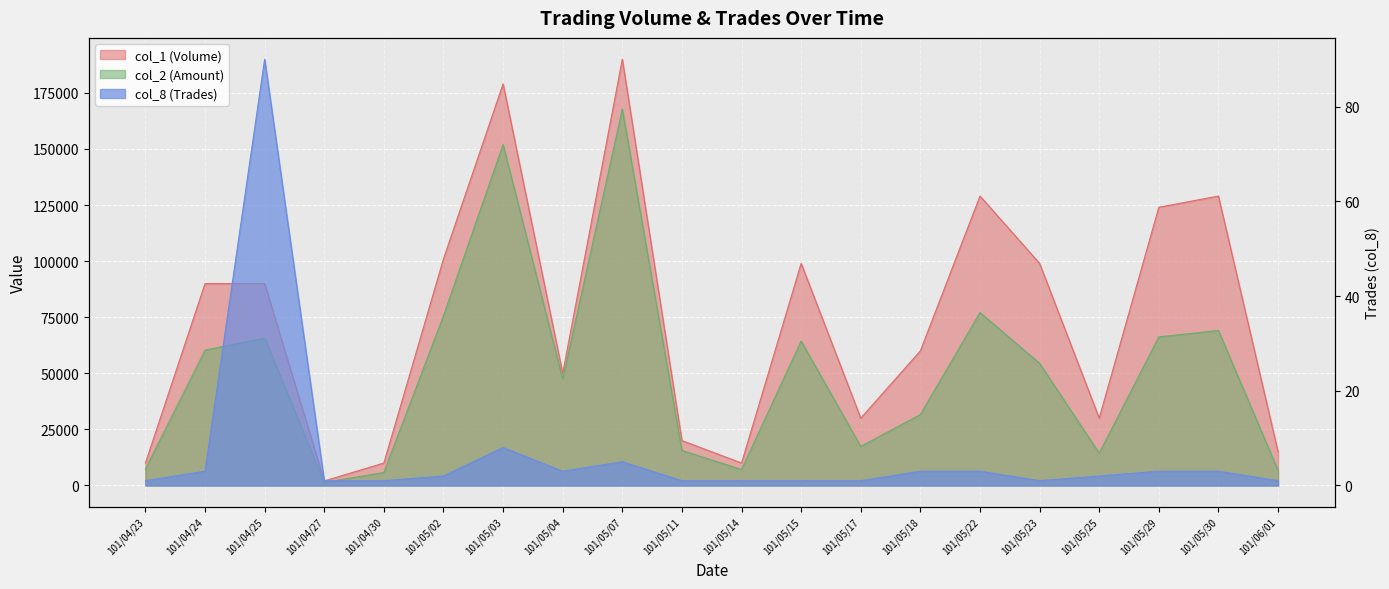

Reading left to right, what are all the values shown in this chart?

col_1 (Volume): 101/04/23=10000	101/04/24=90000	101/04/25=90000	101/04/27=2000	101/04/30=10000	101/05/02=101000	101/05/03=179000	101/05/04=50000	101/05/07=190000	101/05/11=20000	101/05/14=10000	101/05/15=99000	101/05/17=30000	101/05/18=60000	101/05/22=129000	101/05/23=99000	101/05/25=30000	101/05/29=124000	101/05/30=129000	101/06/01=15000
col_2 (Amount): 101/04/23=7300	101/04/24=60300	101/04/25=65700	101/04/27=1300	101/04/30=5800	101/05/02=75630	101/05/03=151970	101/05/04=47400	101/05/07=167790	101/05/11=15600	101/05/14=7100	101/05/15=64350	101/05/17=17400	101/05/18=31600	101/05/22=77100	101/05/23=54450	101/05/25=14400	101/05/29=66210	101/05/30=69060	101/06/01=6750
col_8 (Trades): 101/04/23=1	101/04/24=3	101/04/25=90	101/04/27=1	101/04/30=1	101/05/02=2	101/05/03=8	101/05/04=3	101/05/07=5	101/05/11=1	101/05/14=1	101/05/15=1	101/05/17=1	101/05/18=3	101/05/22=3	101/05/23=1	101/05/25=2	101/05/29=3	101/05/30=3	101/06/01=1